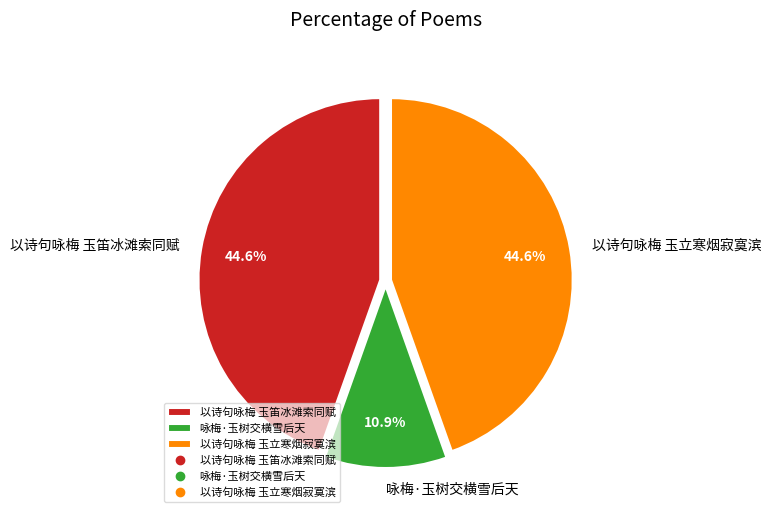

Is it true that 以诗句咏梅 玉笛冰滩索同赋 is 56% of the pie?

False